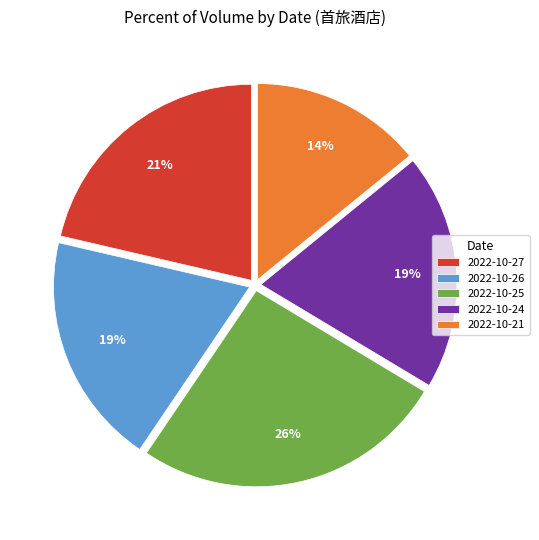

What percentage is the 2022-10-24 slice, to the nearest percent?

19%